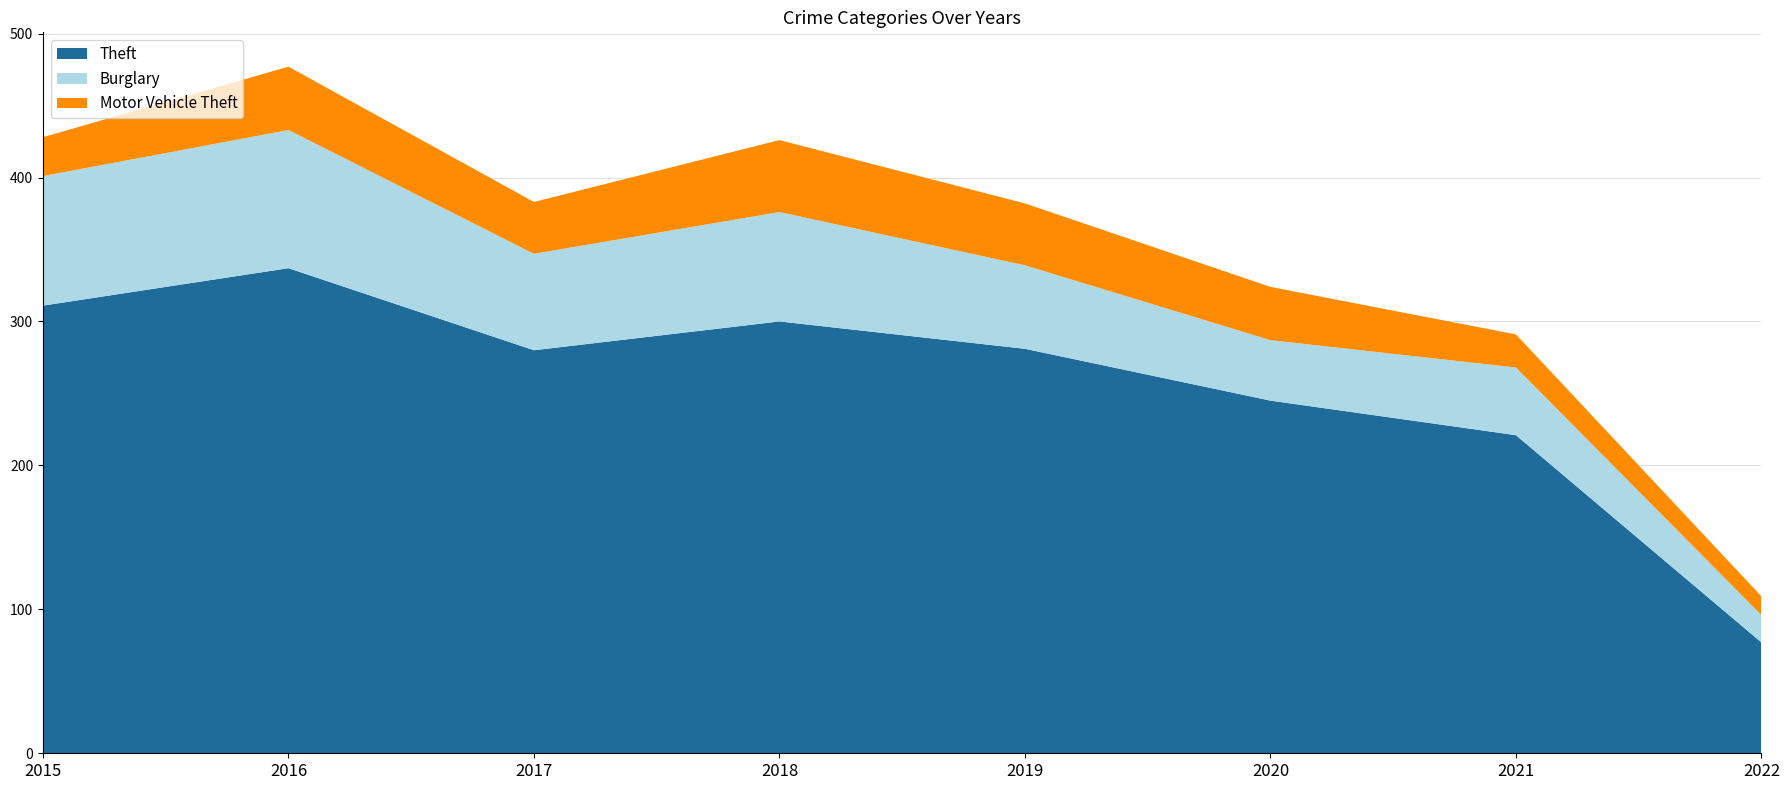

Reading left to right, transcribe all the data shown in this chart.

Theft: 311	337	280	300	281	245	221	77
Burglary: 90	96	67	76	58	42	47	19
Motor Vehicle Theft: 27	44	36	50	43	37	23	13